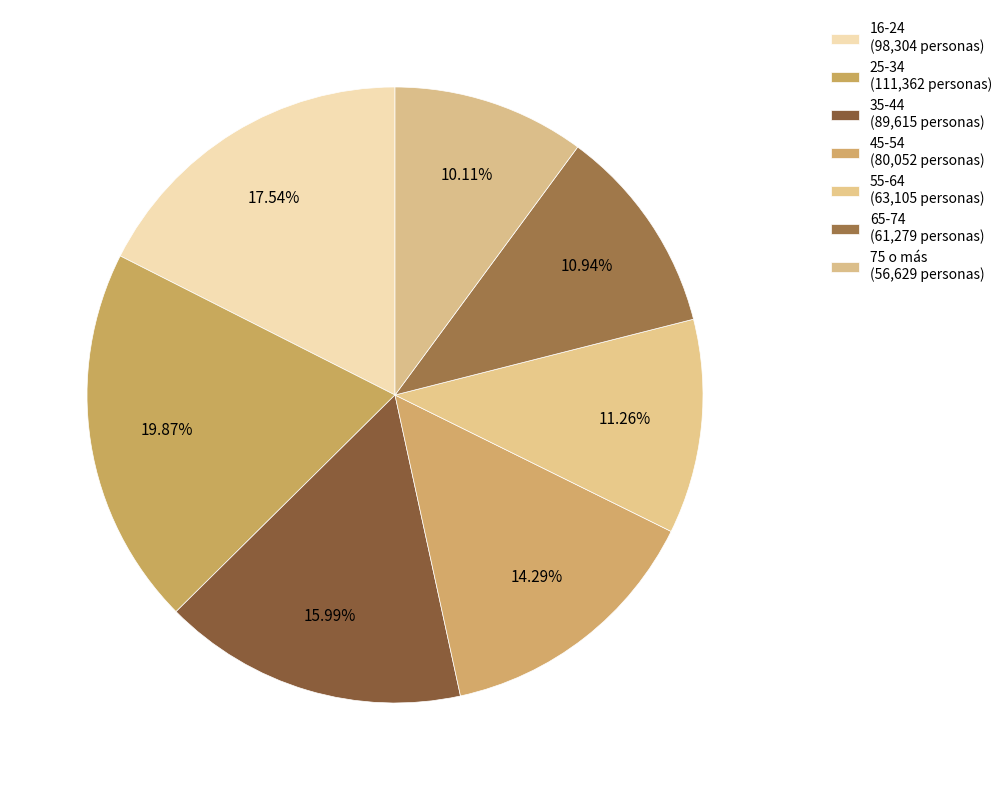

Between 35-44 and 55-64, which is larger?

35-44